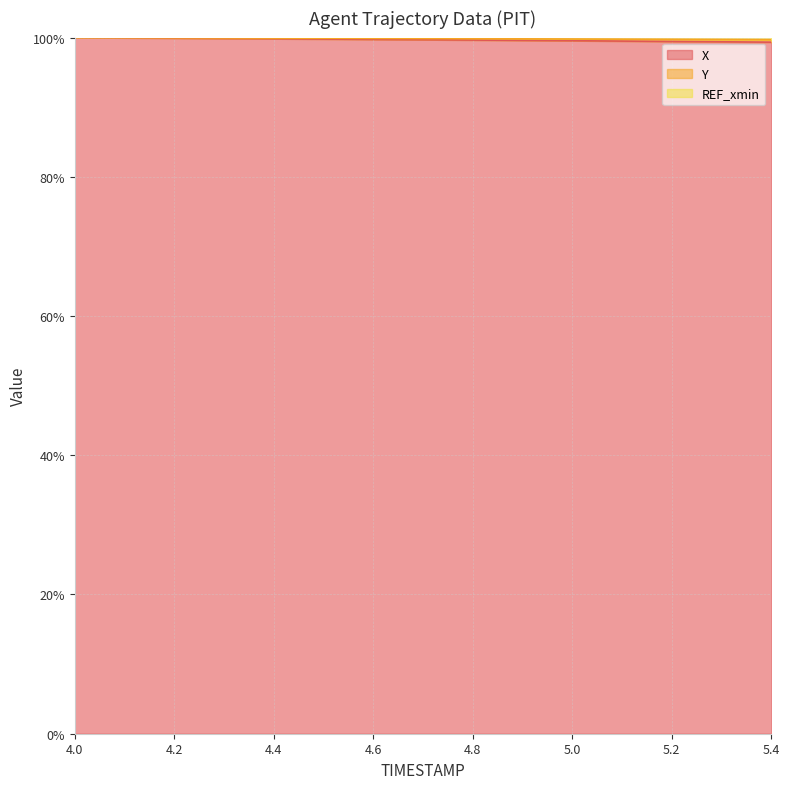

Which category has the lowest value across all series?

5.4